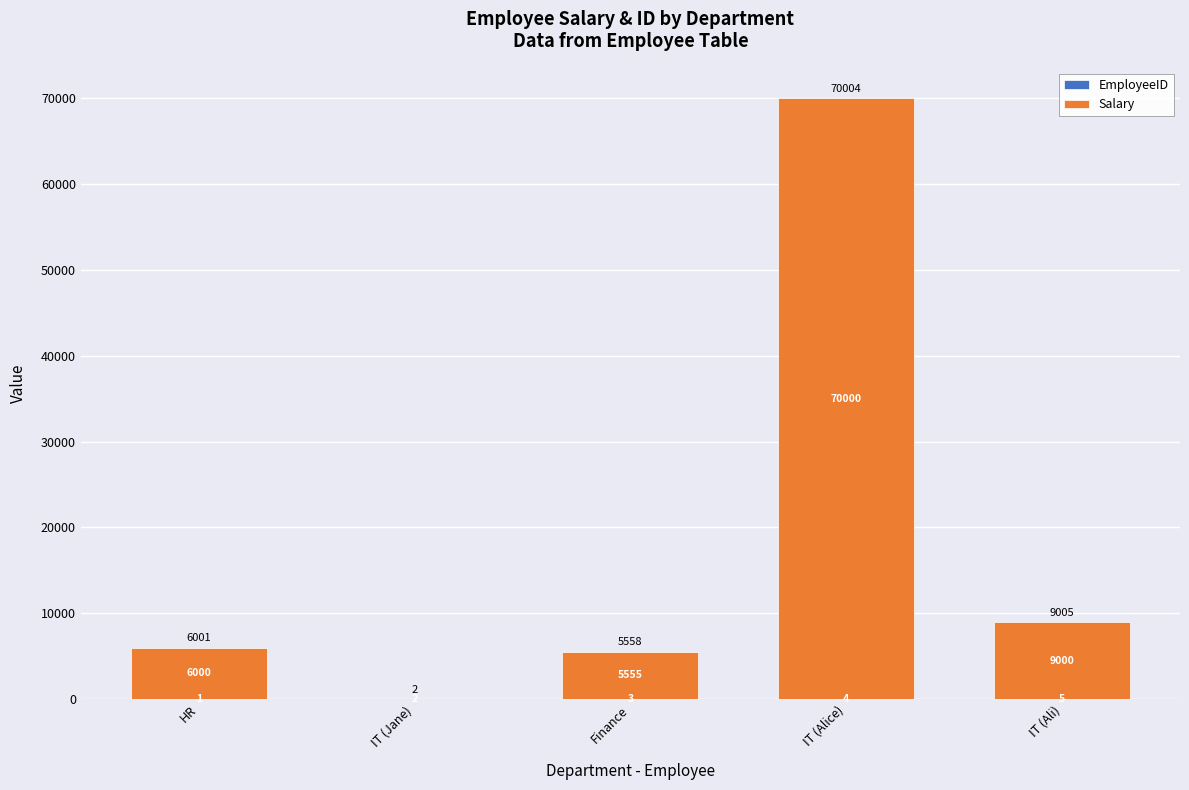

Does the chart contain stacked bars?

Yes